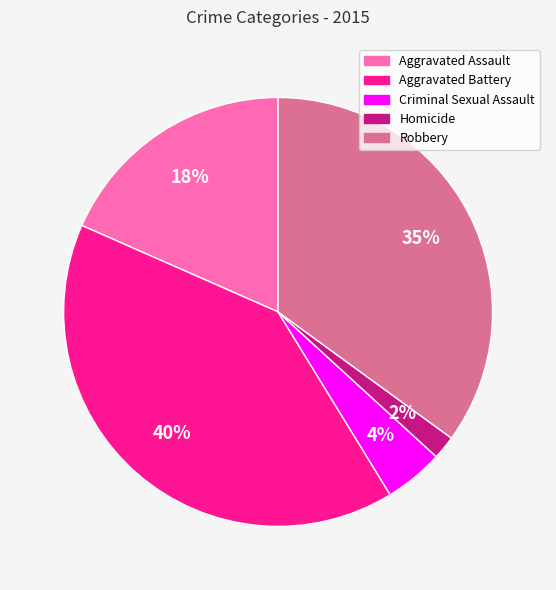

Count the number of slices in the pie.

5